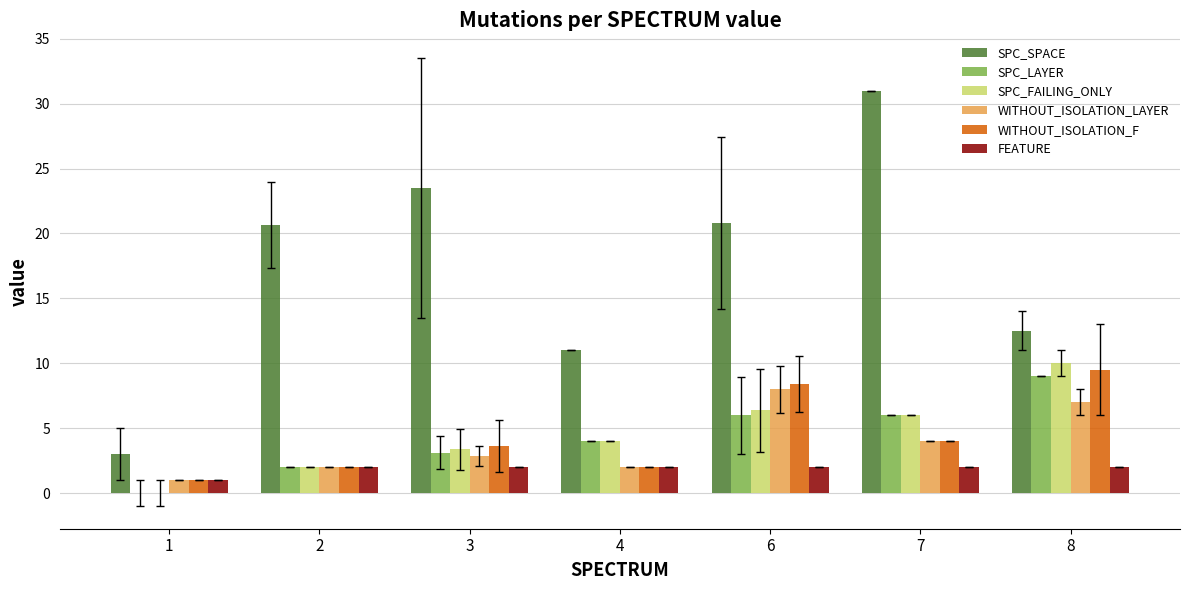

What is the sum of all SPC_FAILING_ONLY values?

31.8